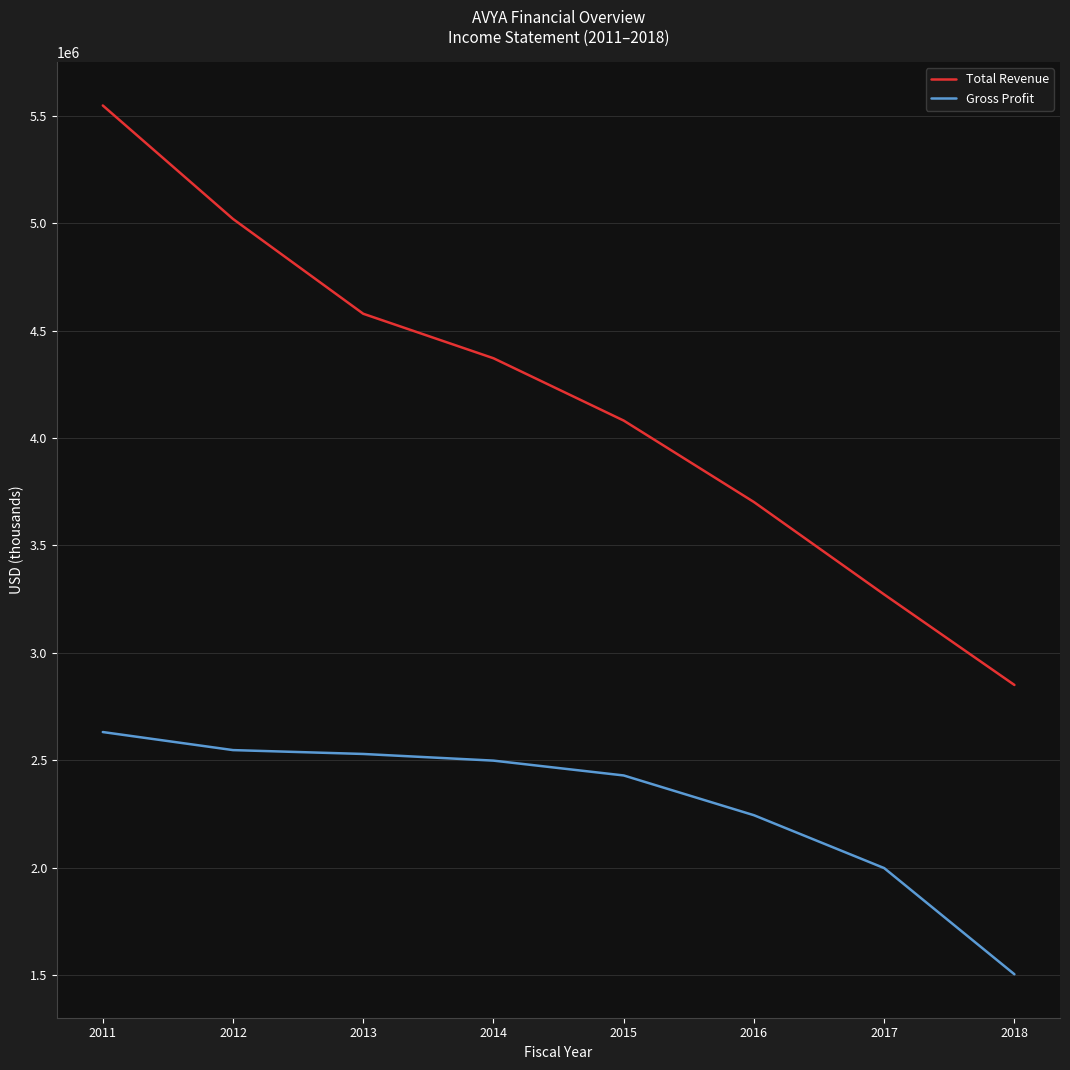

Rank the series at 2018 from lowest to highest value.

Gross Profit, Total Revenue